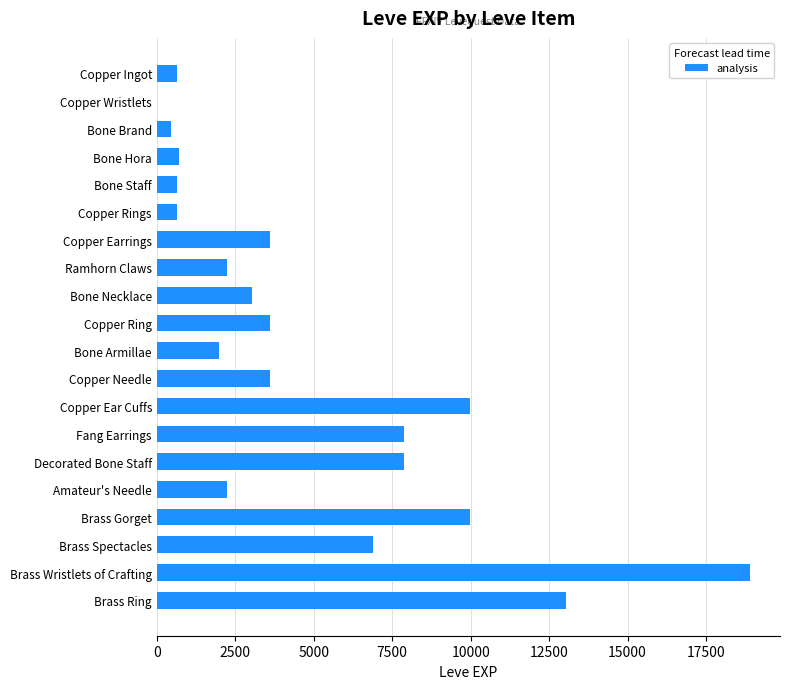

Read the value at Bone Necklace.

3040